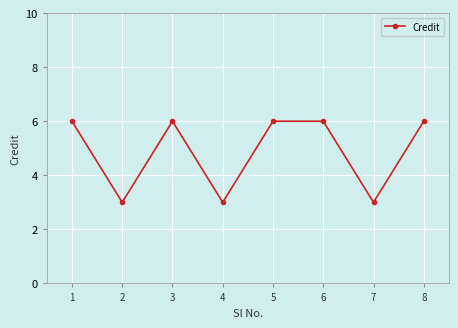

Approximately how many times larger is the value at 5 compared to 6?

1.0